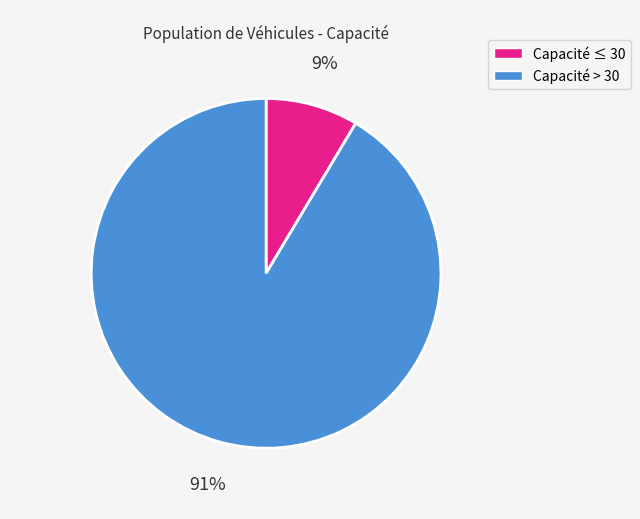

Count the number of slices in the pie.

2